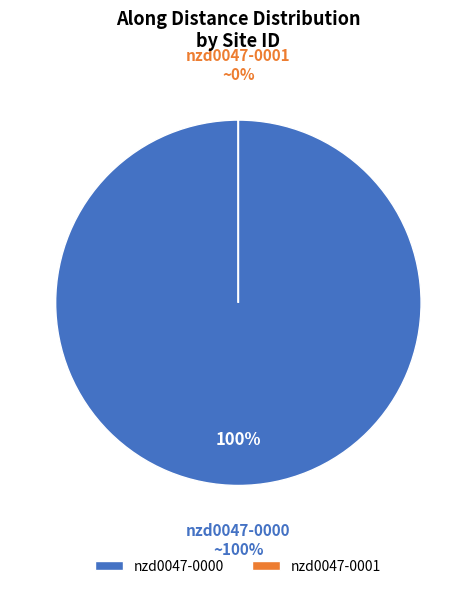

What is the total percentage of nzd0047-0001 and nzd0047-0000?

100.0%